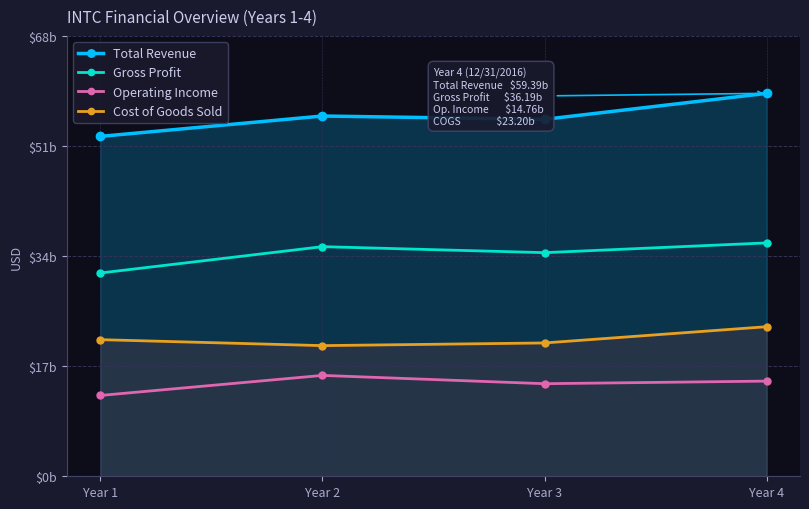

Which series has the widest spread of values?

Total Revenue